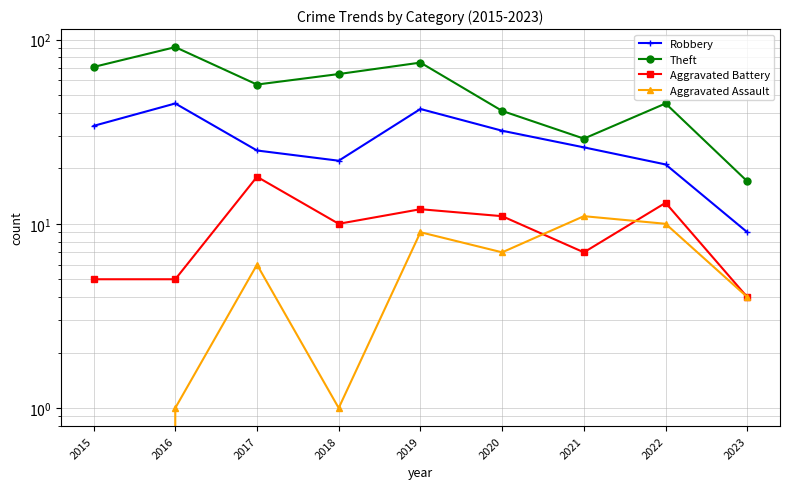

How many lines are shown in the chart?

4